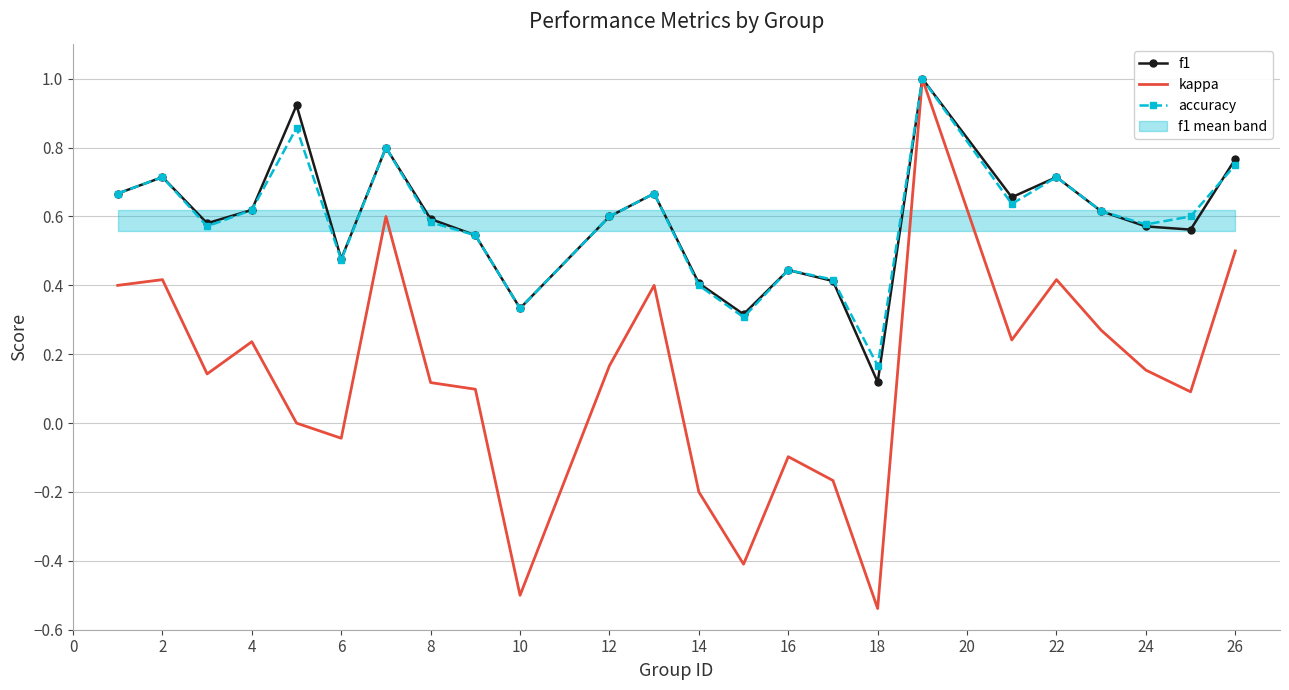

What is the sum of all accuracy values?

14.1